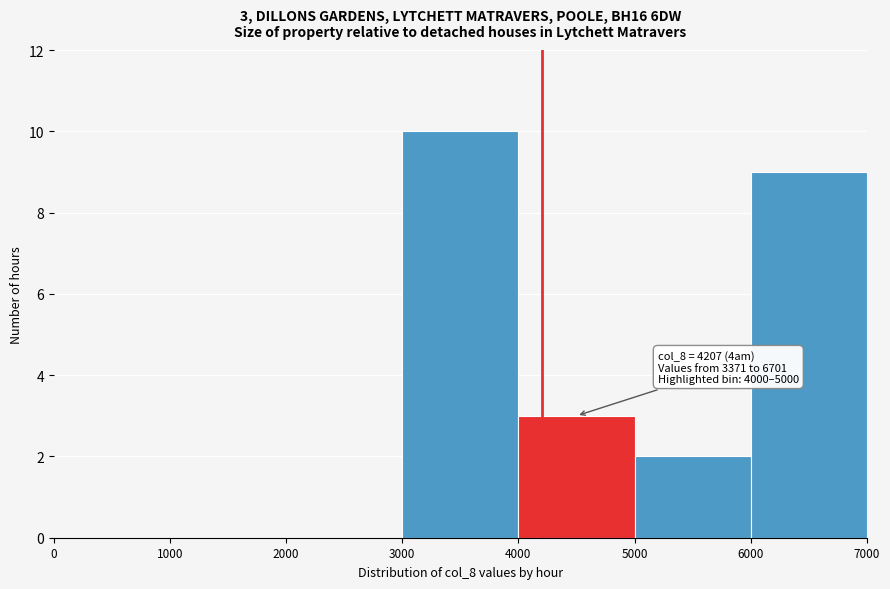

Over which range of the x-axis is the bar tallest?

3000 to 4000